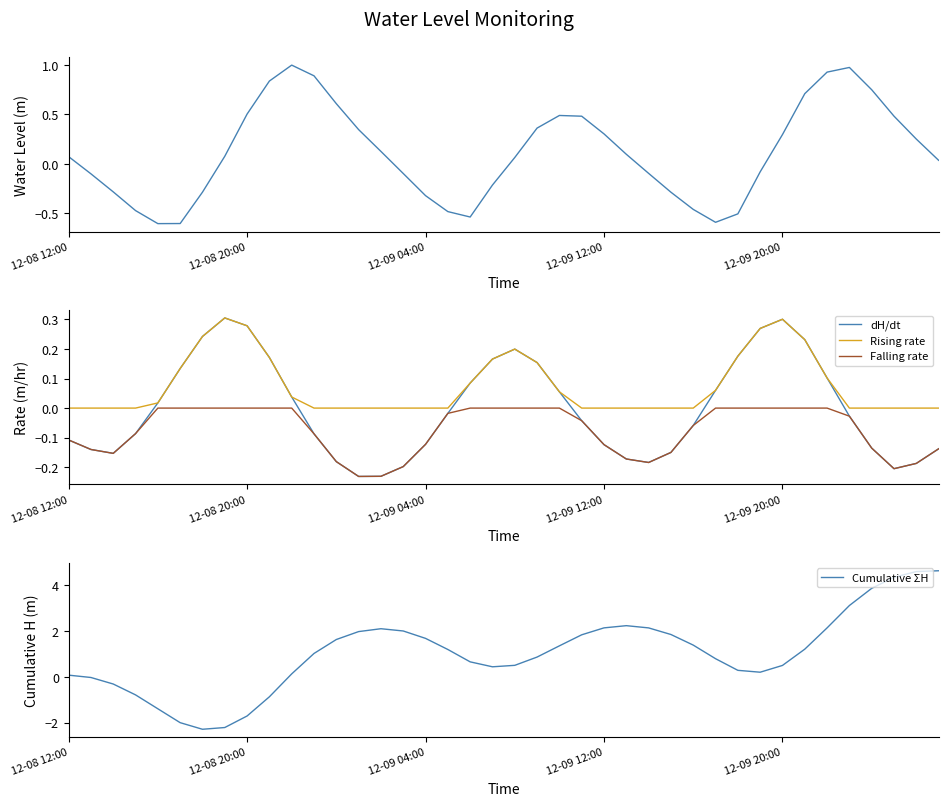

True or false: Rising rate has a value of 0.2 at 12-09 12:00.

False